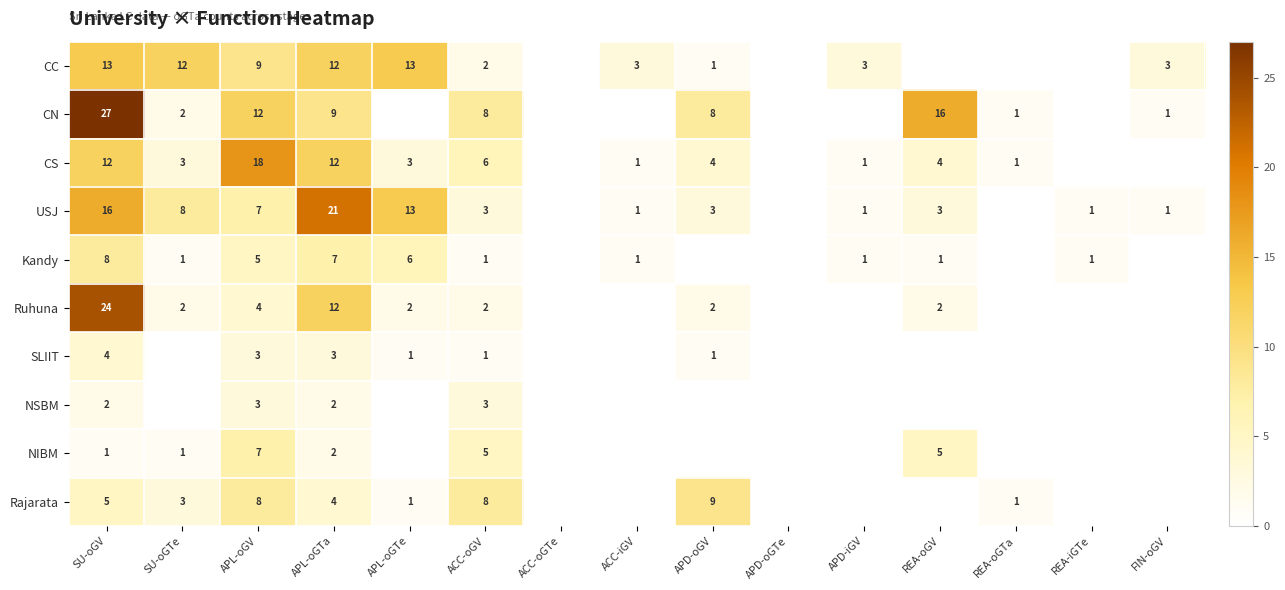

Is it true that Ruhuna equals 12 at APL-oGTa?

True